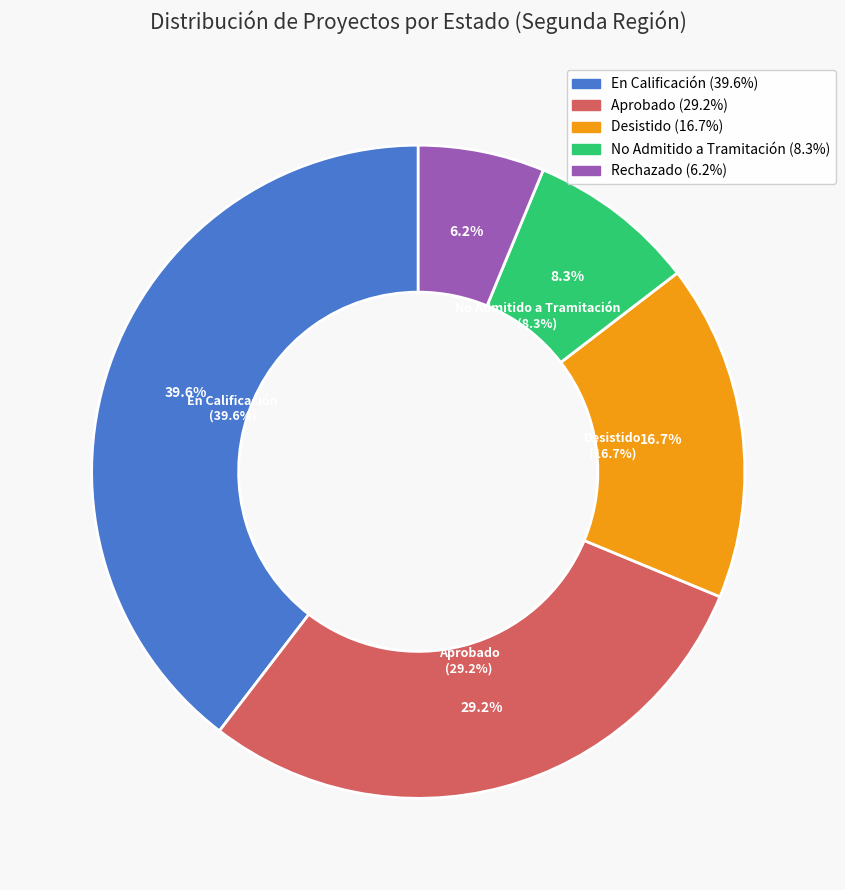

Count the number of slices in the pie.

5